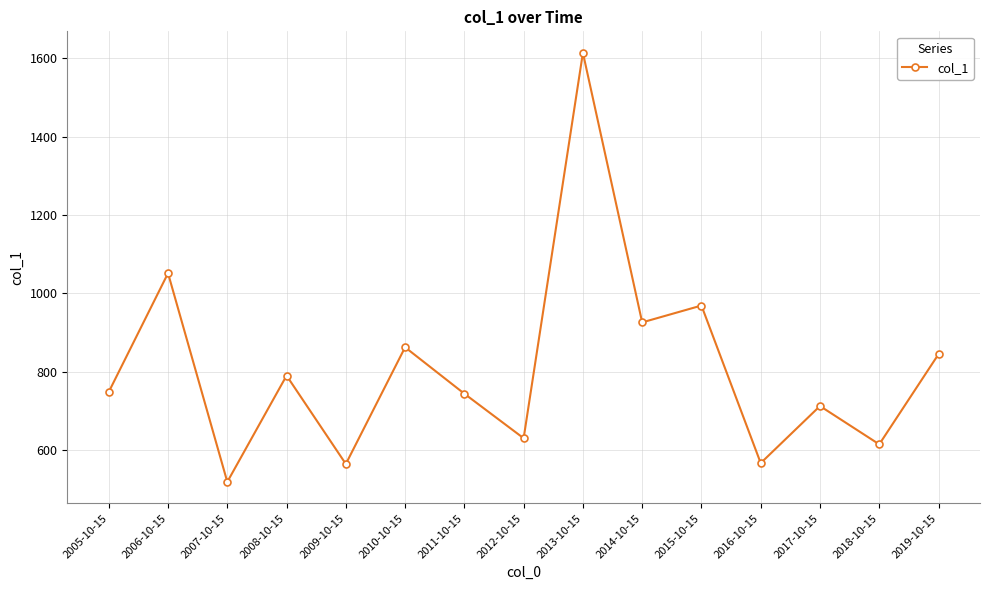

Which category has the highest value across all series?

2013-10-15